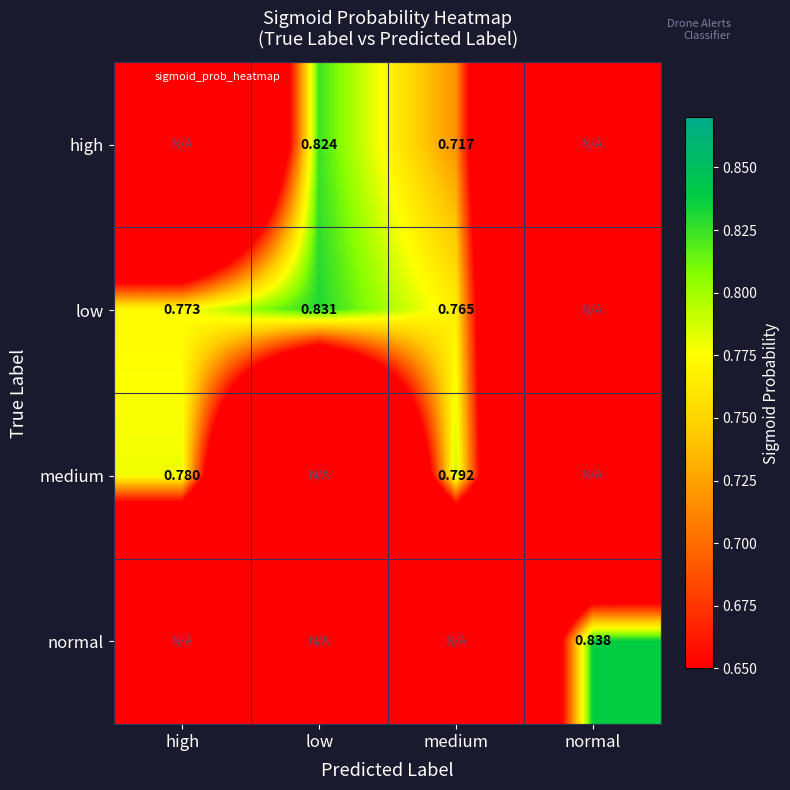

List the series in order of their peak value, lowest first.

medium, high, low, normal